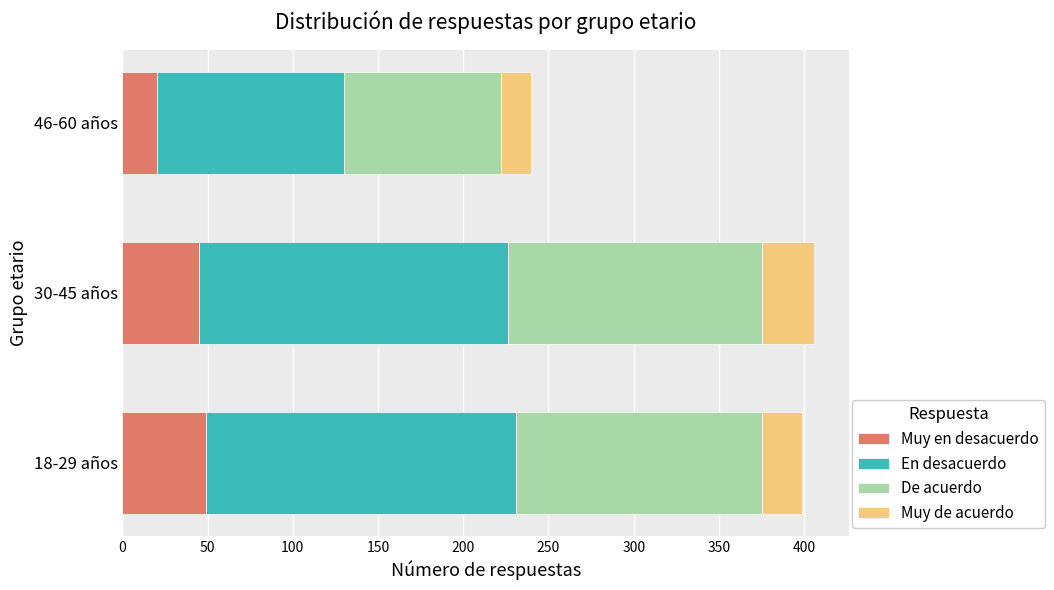

What is the minimum value for Muy en desacuerdo?

20